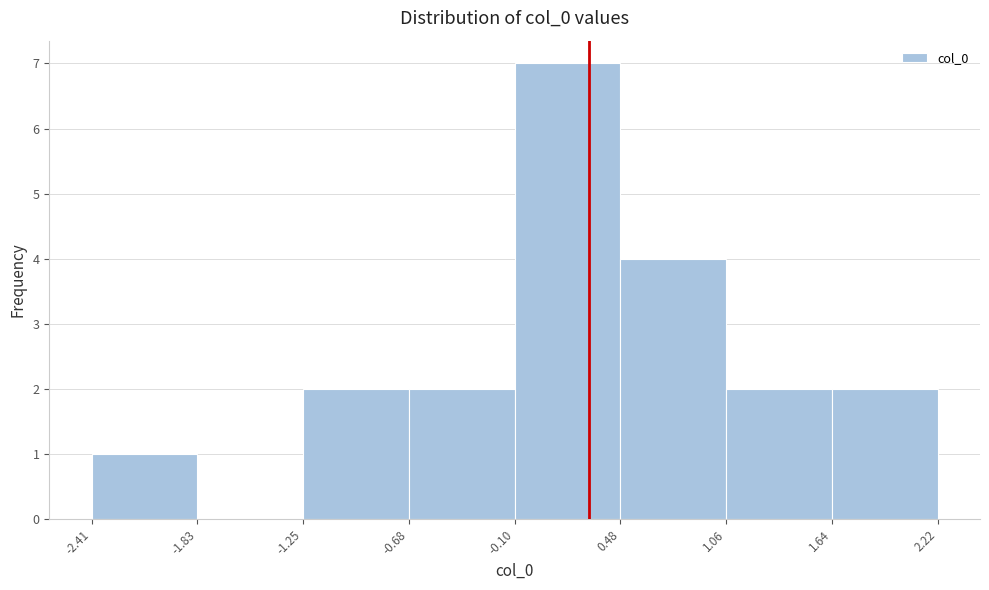

Which range on the x-axis has the tallest bar?

-0.10 to 0.48